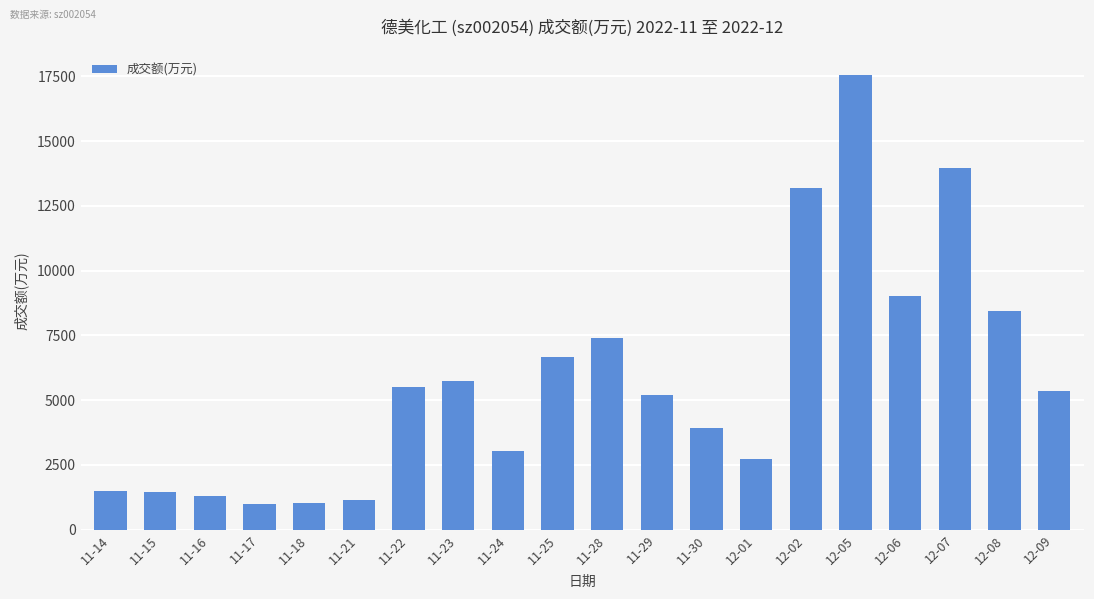

At which label is the value closest to 9287?

12-06